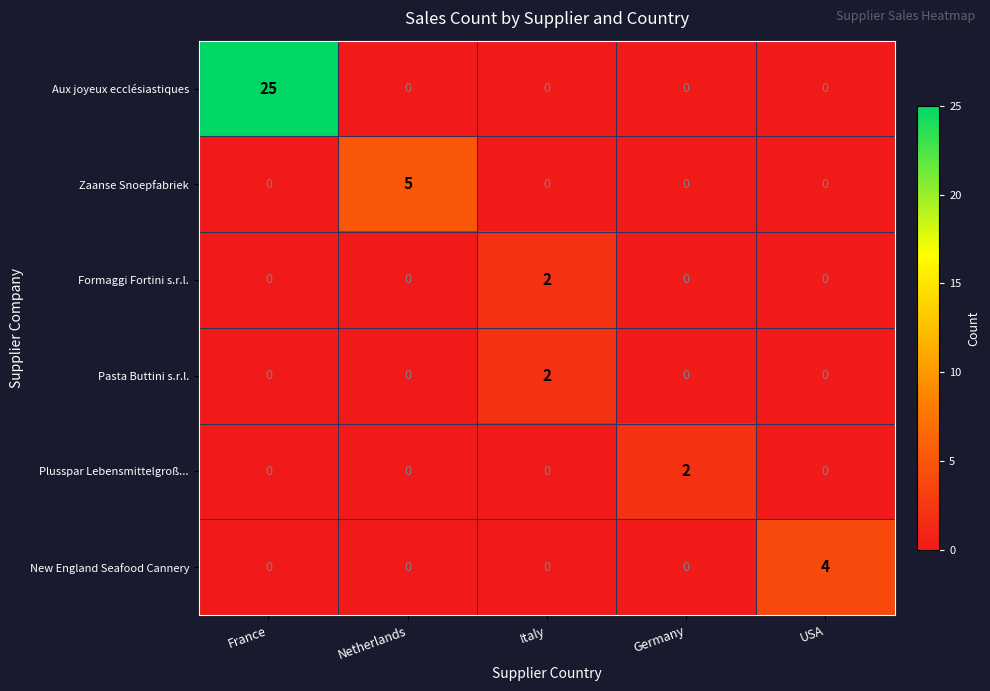

How many Plusspar Lebensmittelgroß... values are between 0 and 1?

4